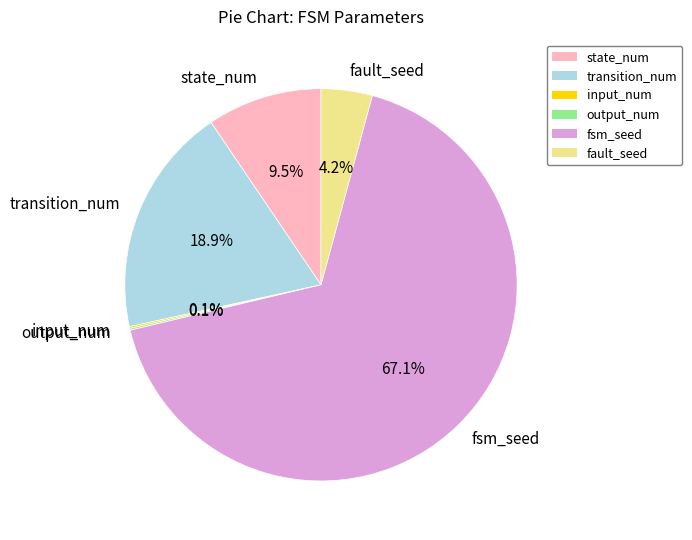

Which slice is the largest?

fsm_seed